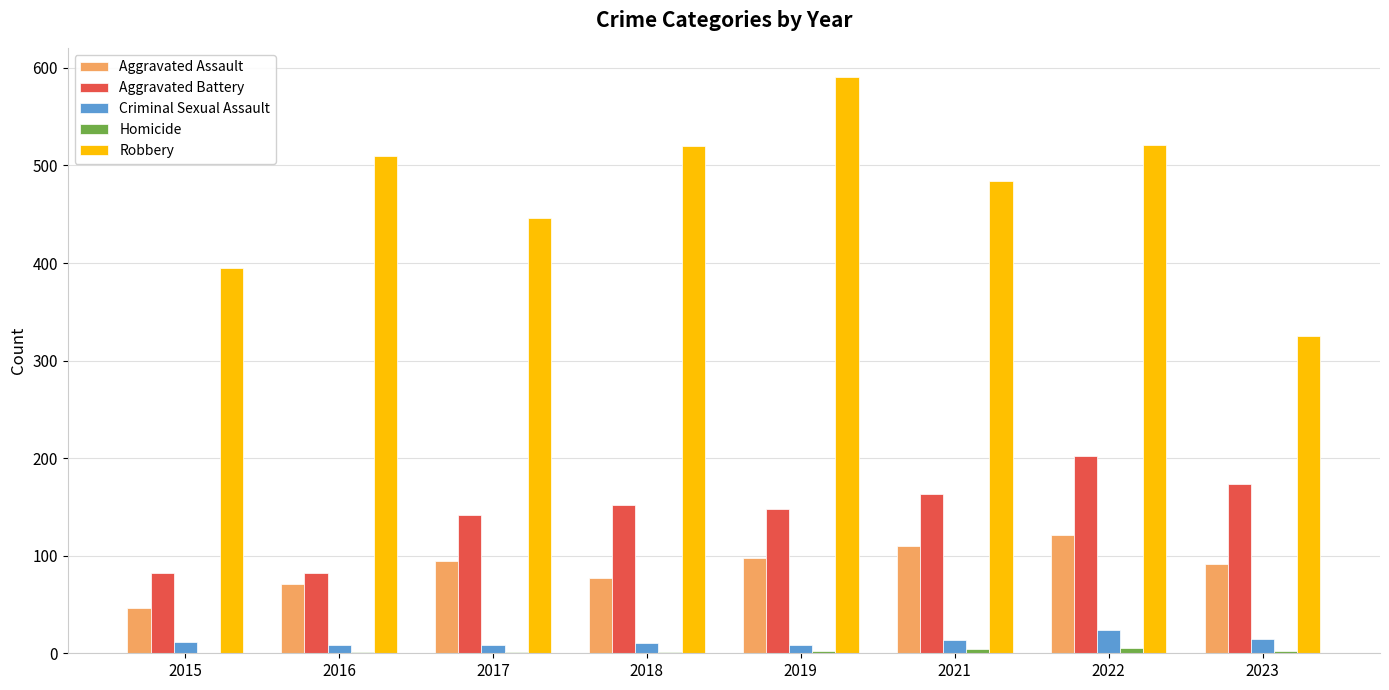

Which series has the largest total across all categories?

Robbery